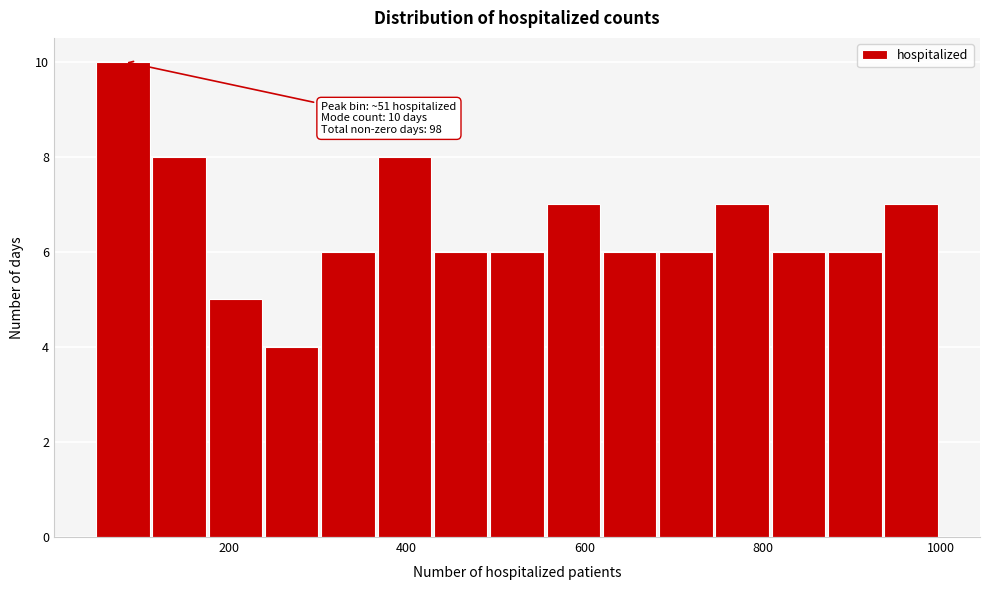

Read against the x-axis, roughly where is the centre of the tallest bar?

80